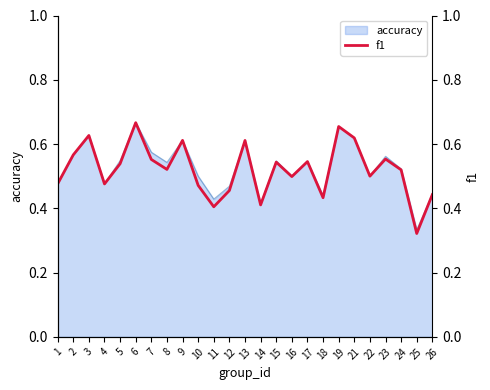

What is the value of the 23rd point from the left?

0.5